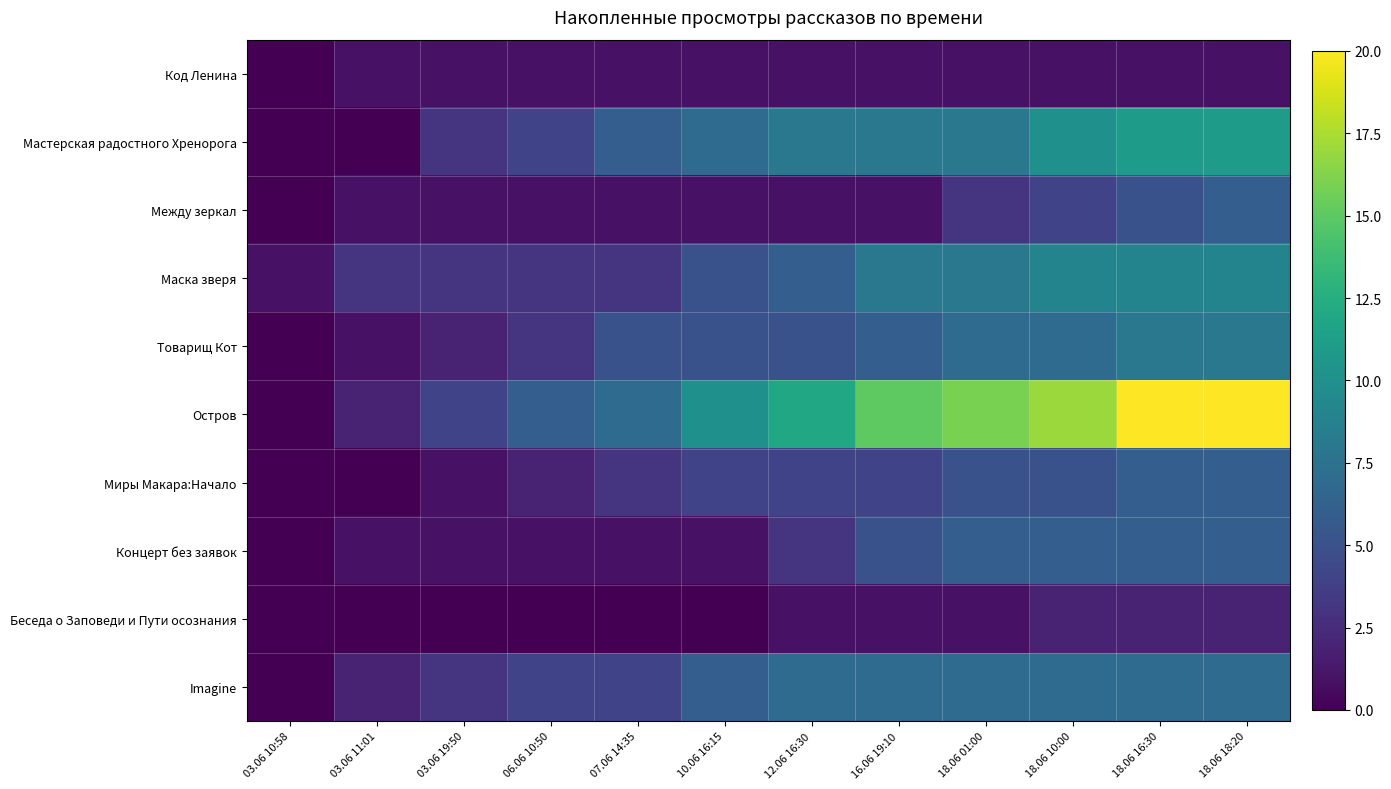

Which series changed the most between 07.06 14:35 and 10.06 16:15?

Остров